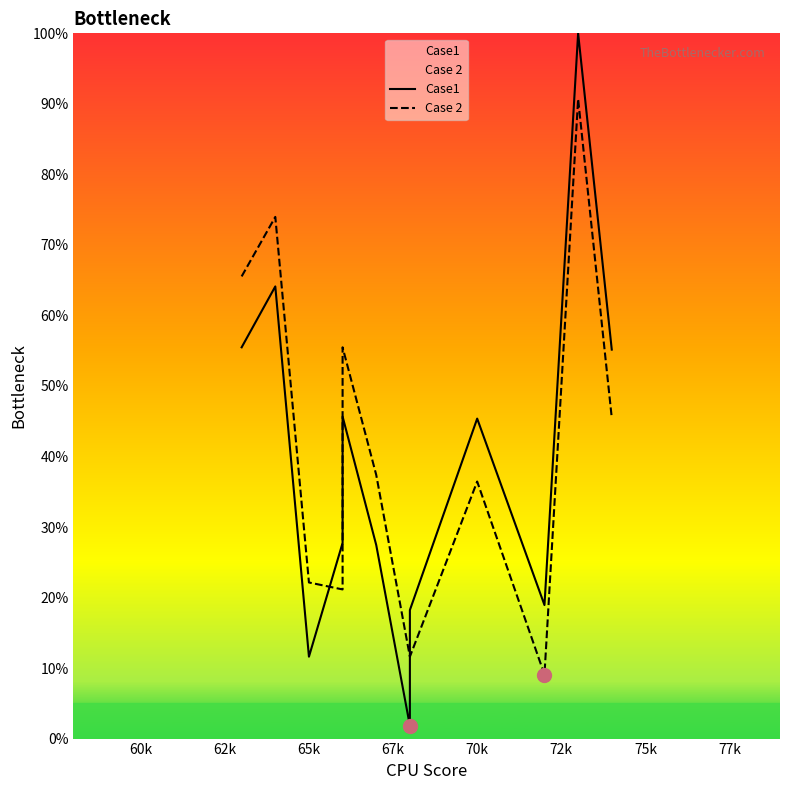

True or false: Case1 has a value of 153.4 at 10.

False